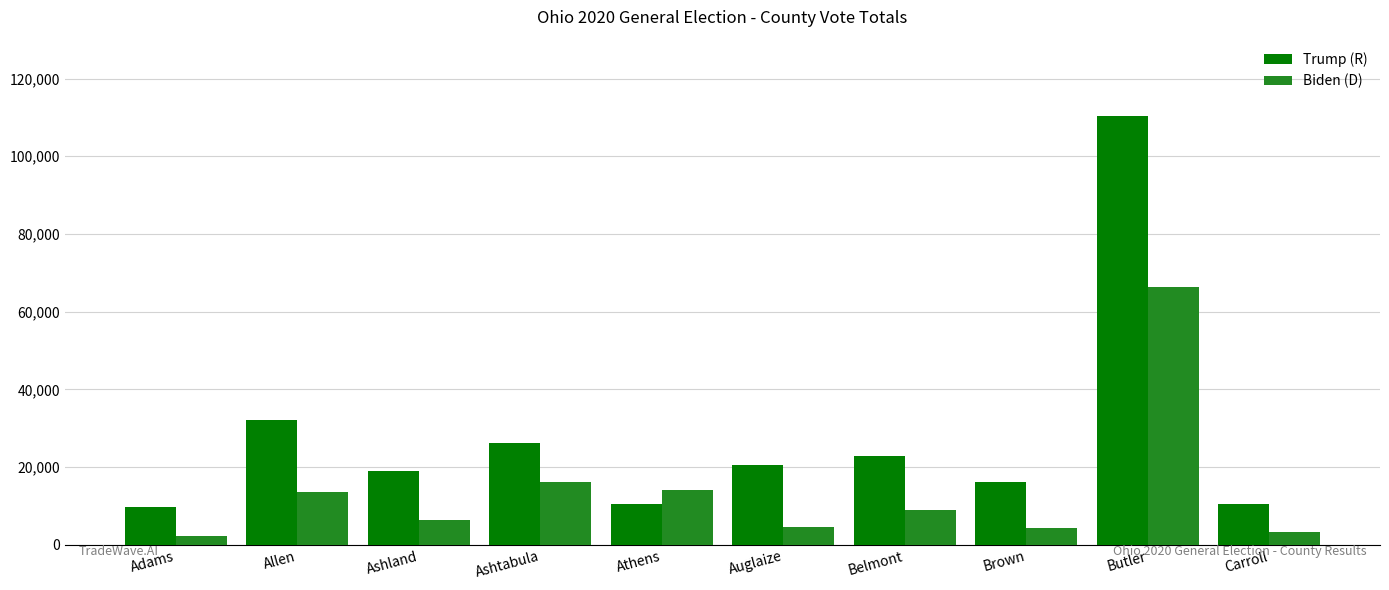

How many data points in Trump (R) are less than 20451?

5